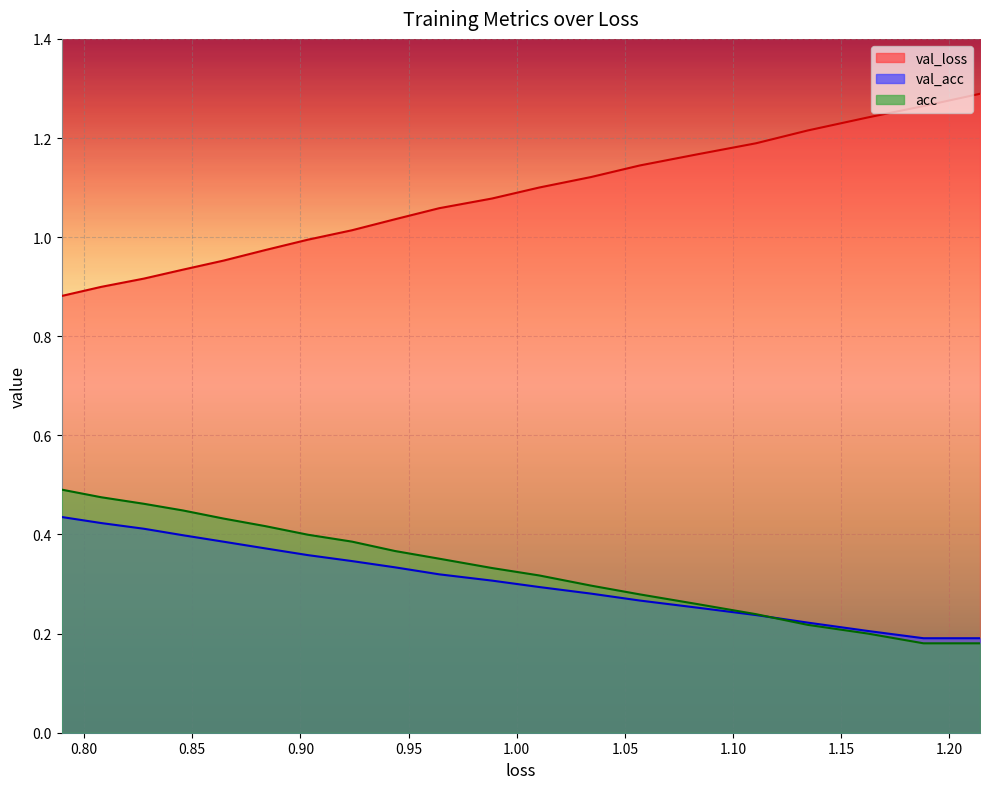

How many lines are shown in the chart?

3